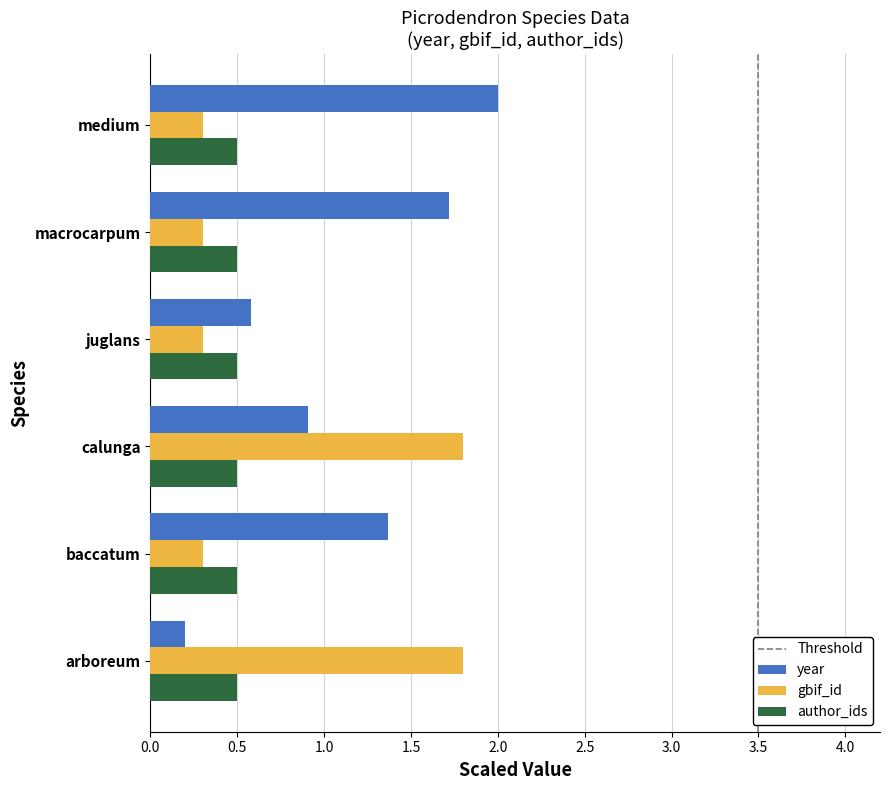

What is the sum of the year values at baccatum and medium?

3.4